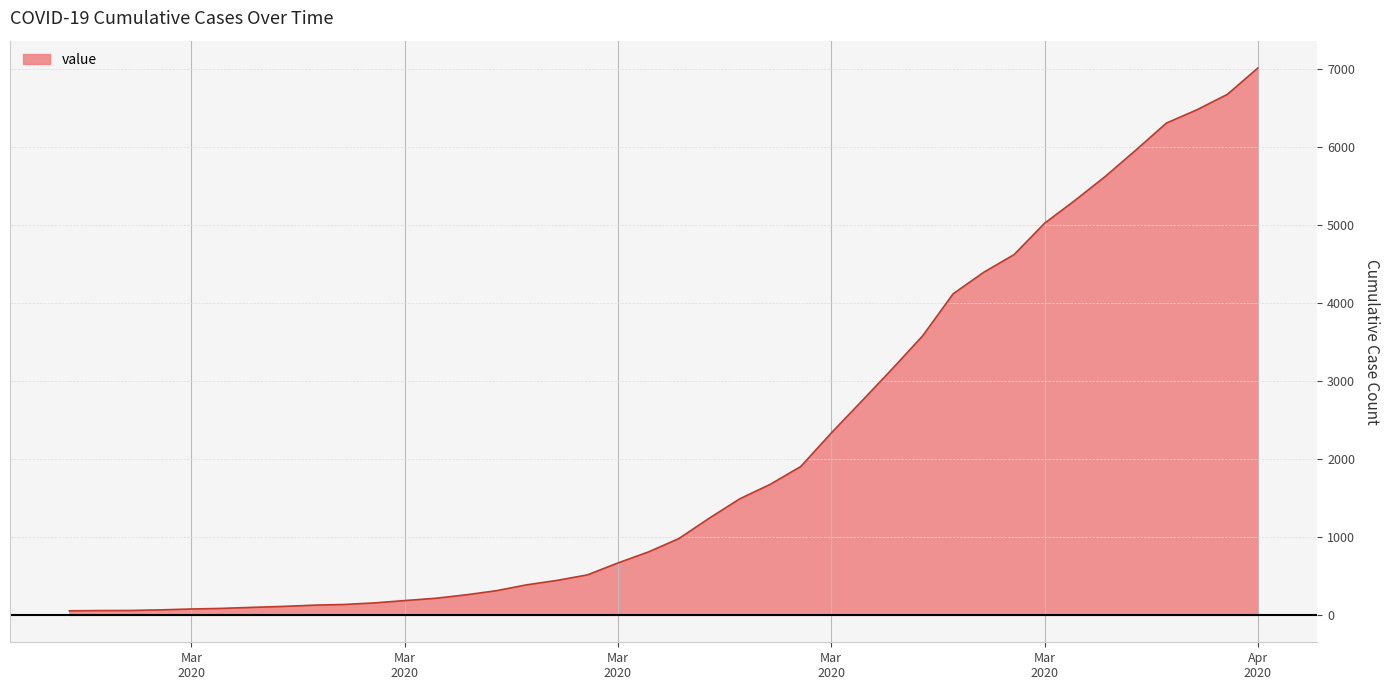

What is the greatest value displayed?

7017